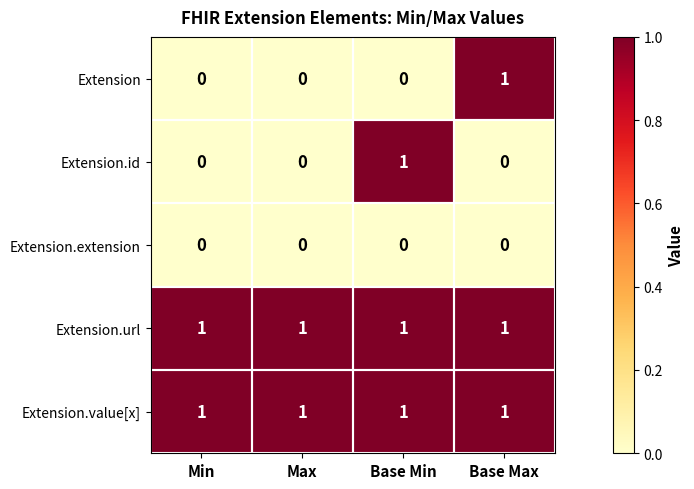

What is the spread (max minus min) of values at Min?

1